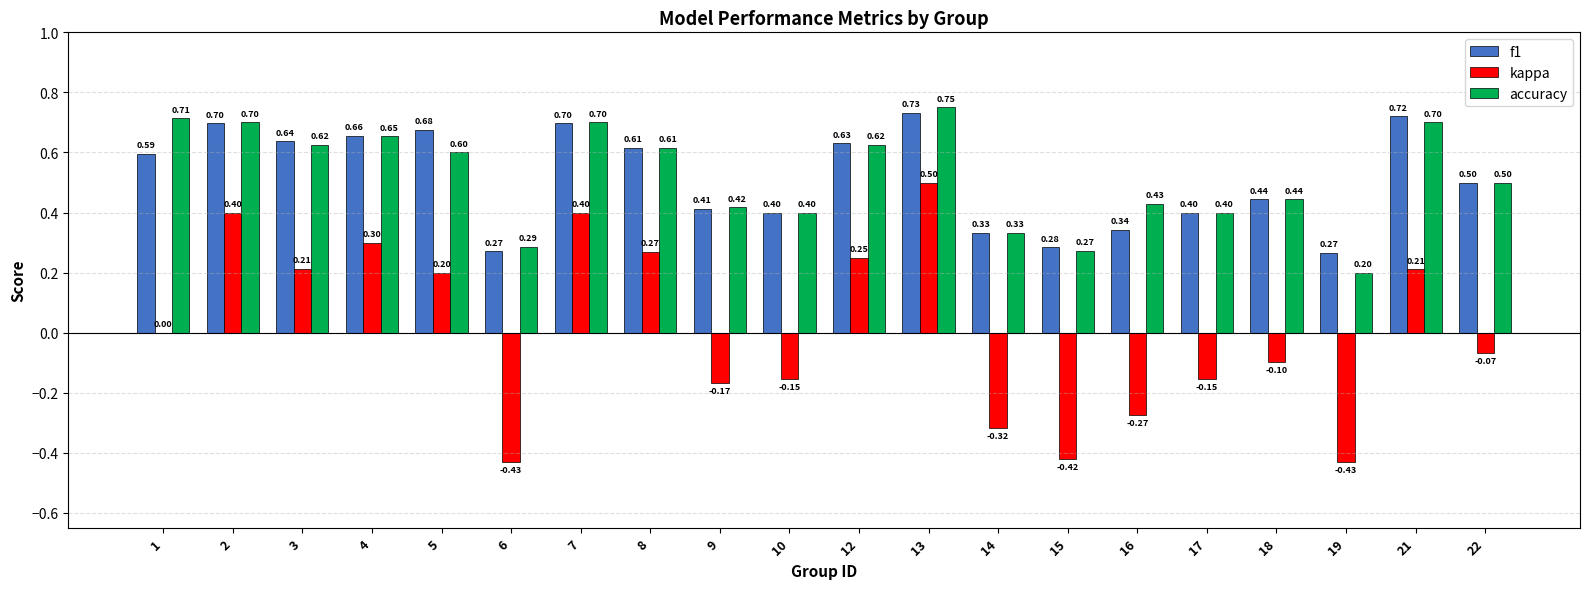

At which category is the sum across all series the highest?

13